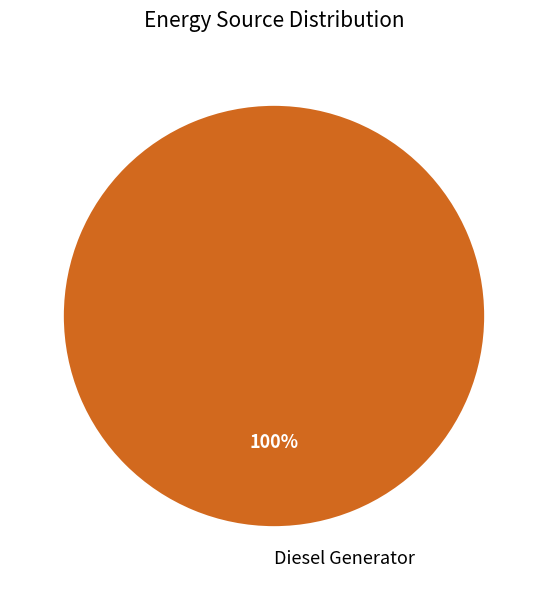

What percentage is the Diesel Generator slice, to the nearest percent?

100%